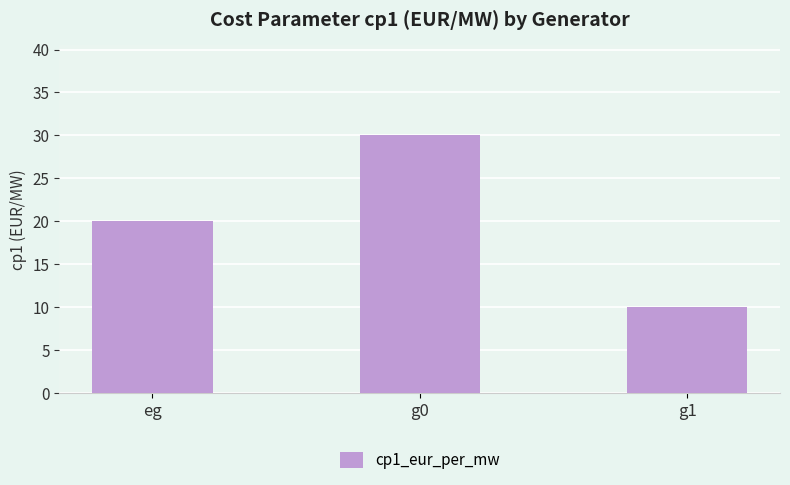

List the labels in order of value, smallest first.

g1, eg, g0